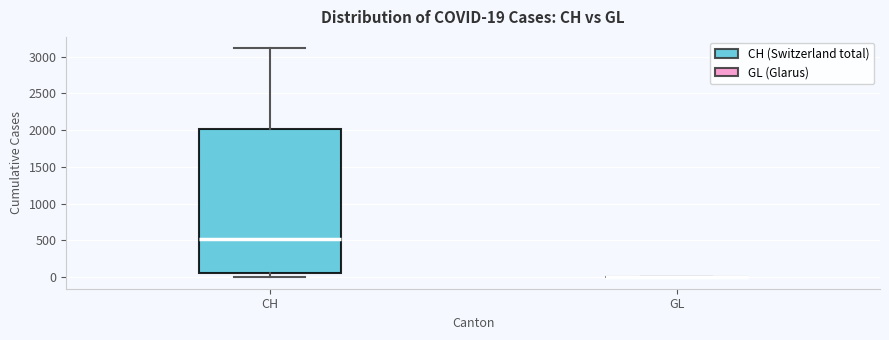

Which box is the tallest, from its lower edge to its upper edge?

CH